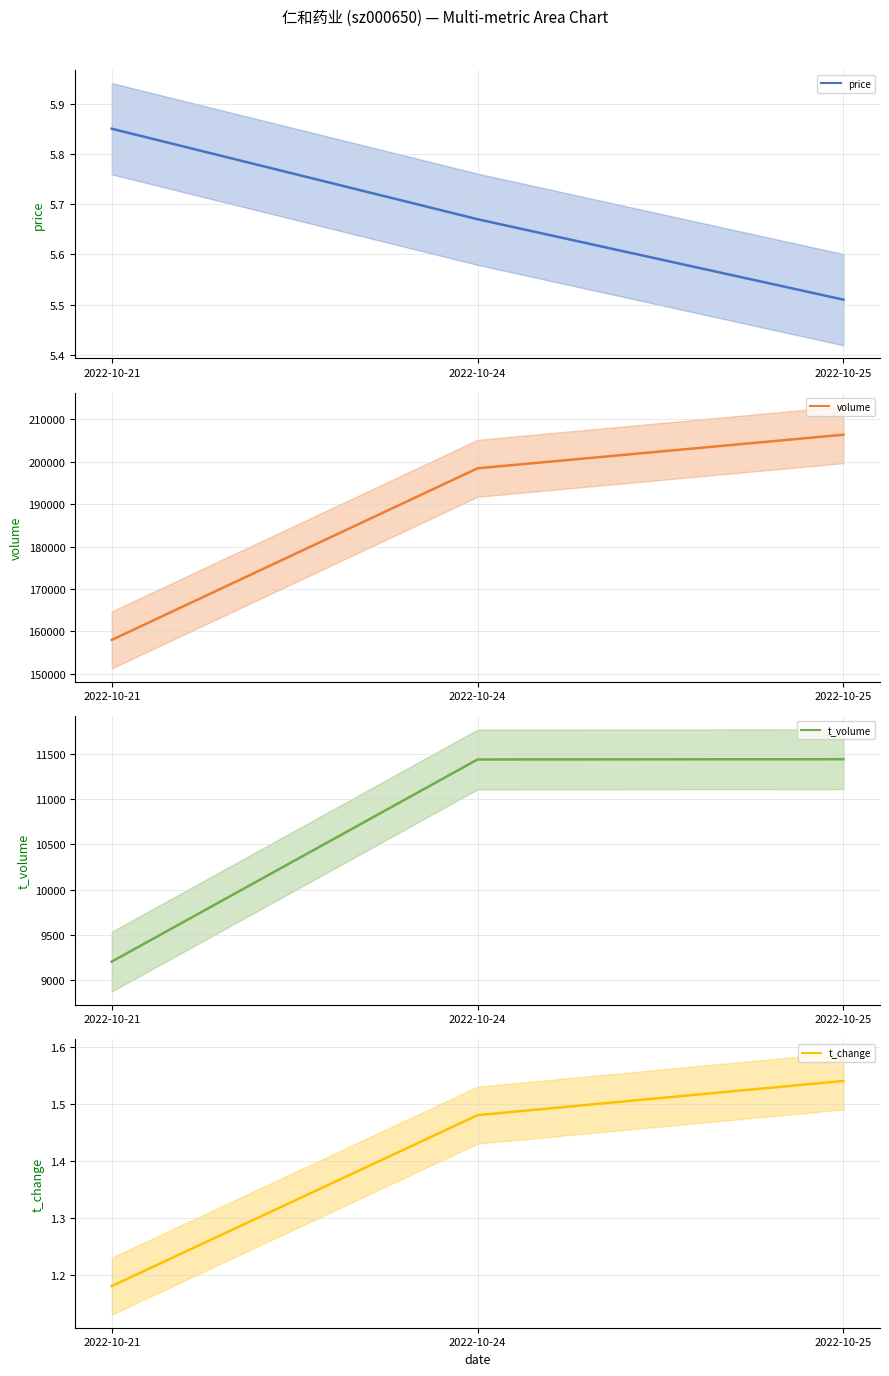

Between 2022-10-24 and 2022-10-21, which is larger?

2022-10-21